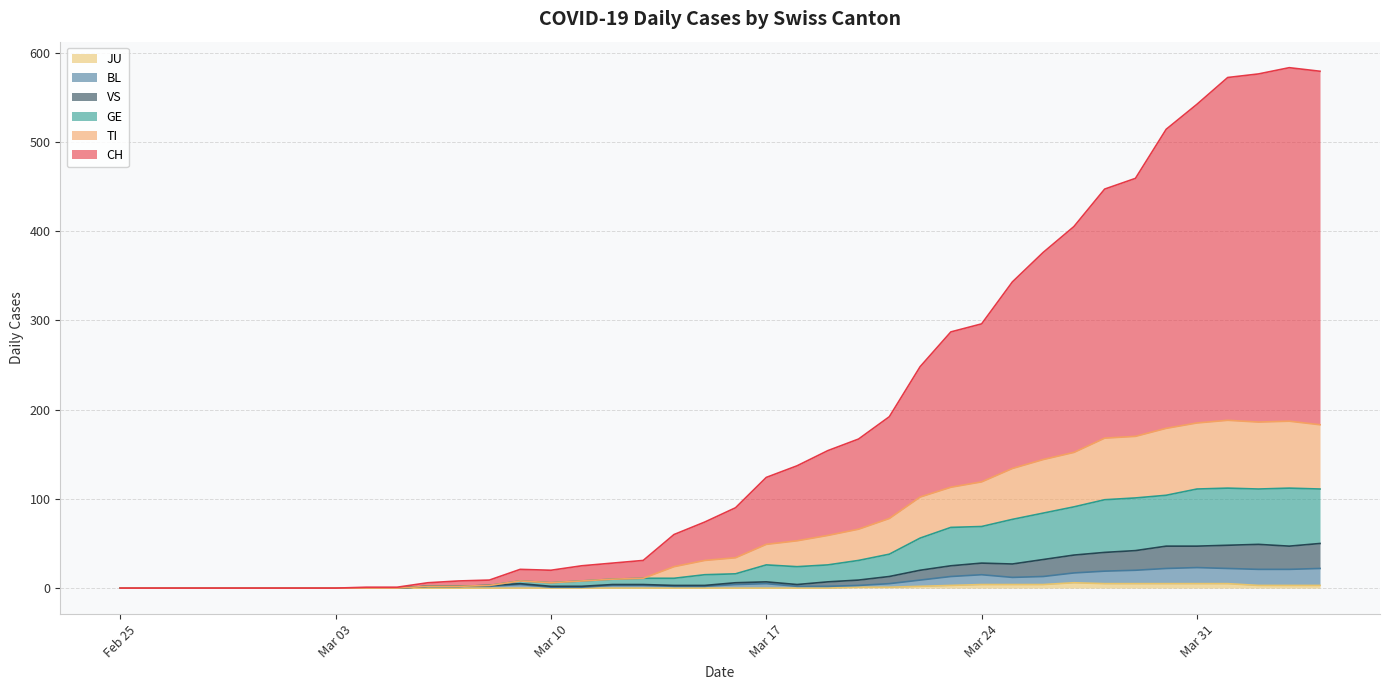

Which category has the highest value in the BL series?

Mar 31